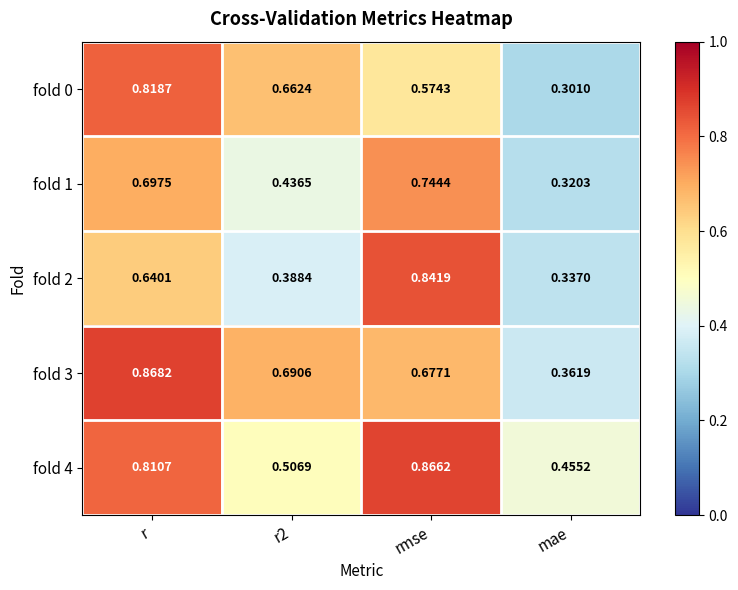

At which label is fold 4 closest to 0?

mae